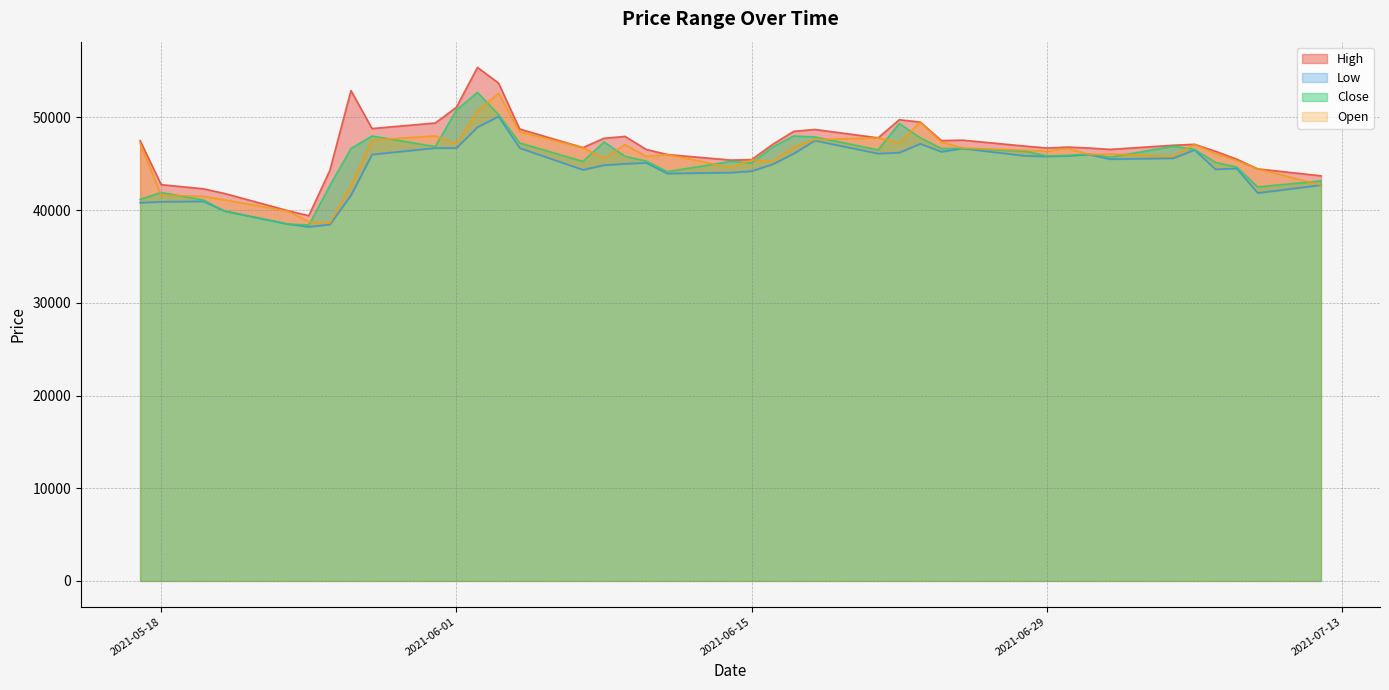

Is it true that Open equals 67187 at 2021-07-08?

False